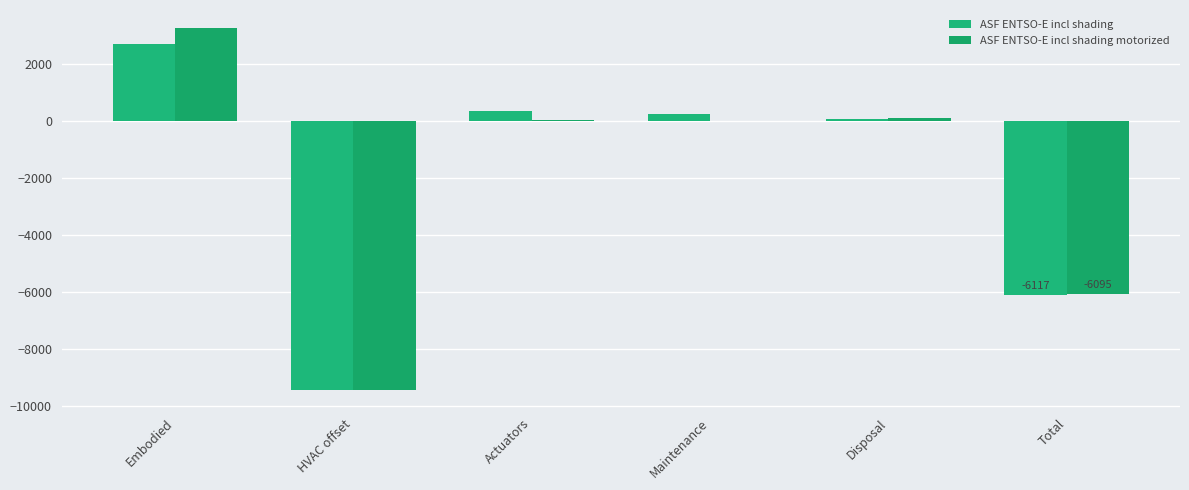

How many distinct data groups are displayed?

2